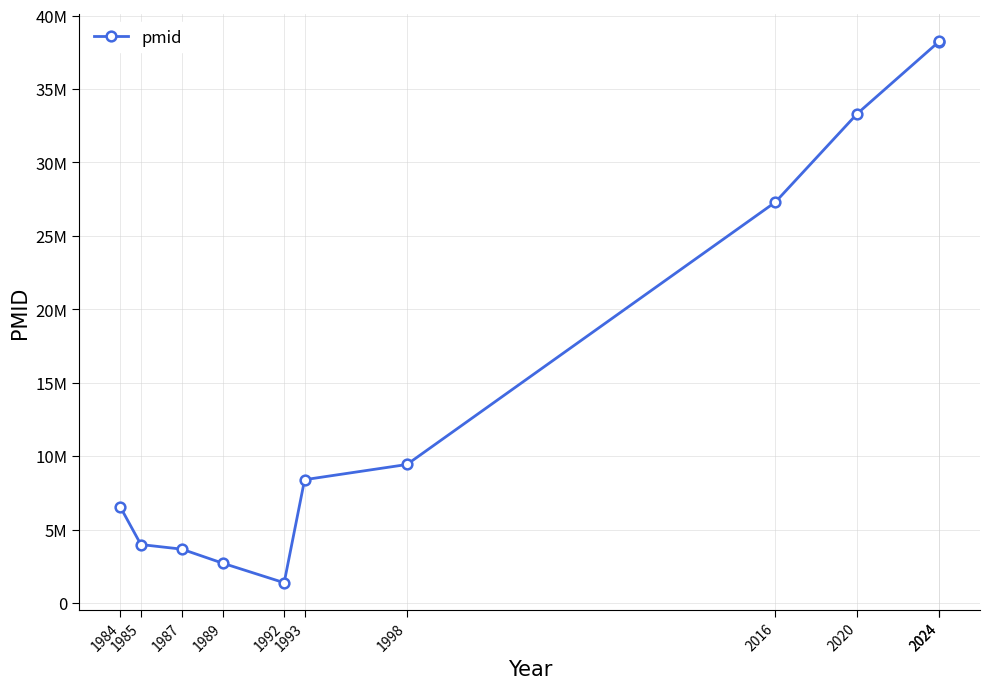

Rank the categories by value from lowest to highest.

1992, 1989, 1987, 1985, 1984, 1993, 1998, 2016, 2020, 2024, 2024